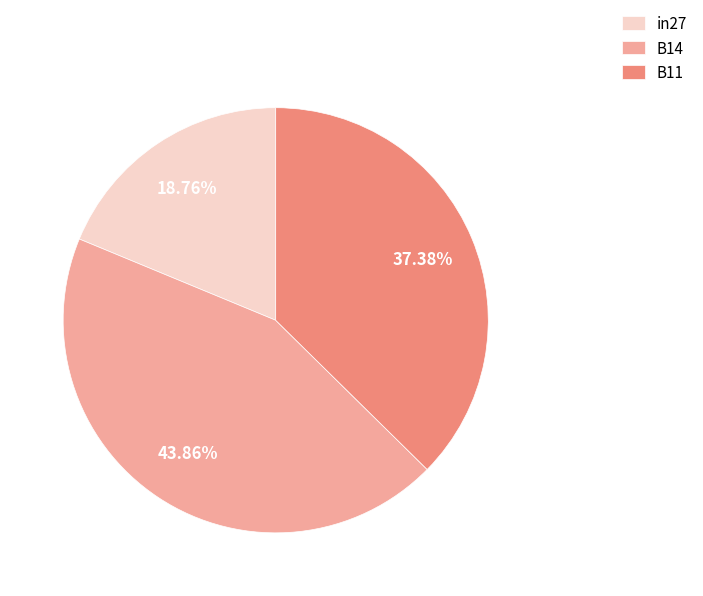

To the nearest percent, what is the combined percentage of B11 and B14?

81%